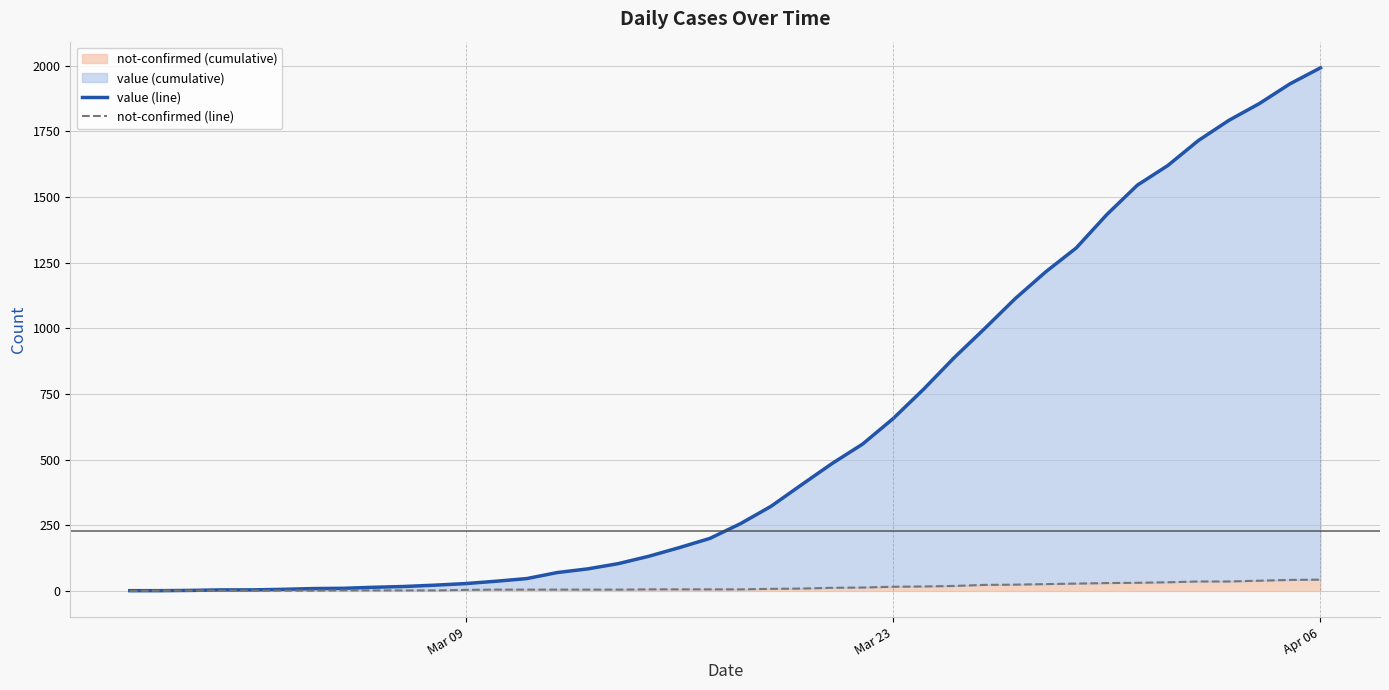

What is the maximum value shown in the chart?

1992